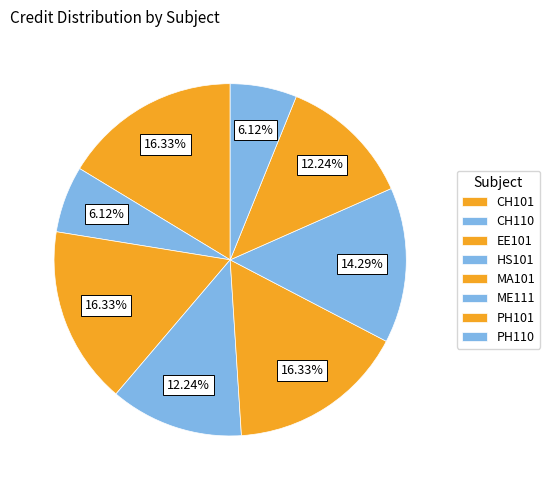

To the nearest percent, what portion does MA101 represent?

16%